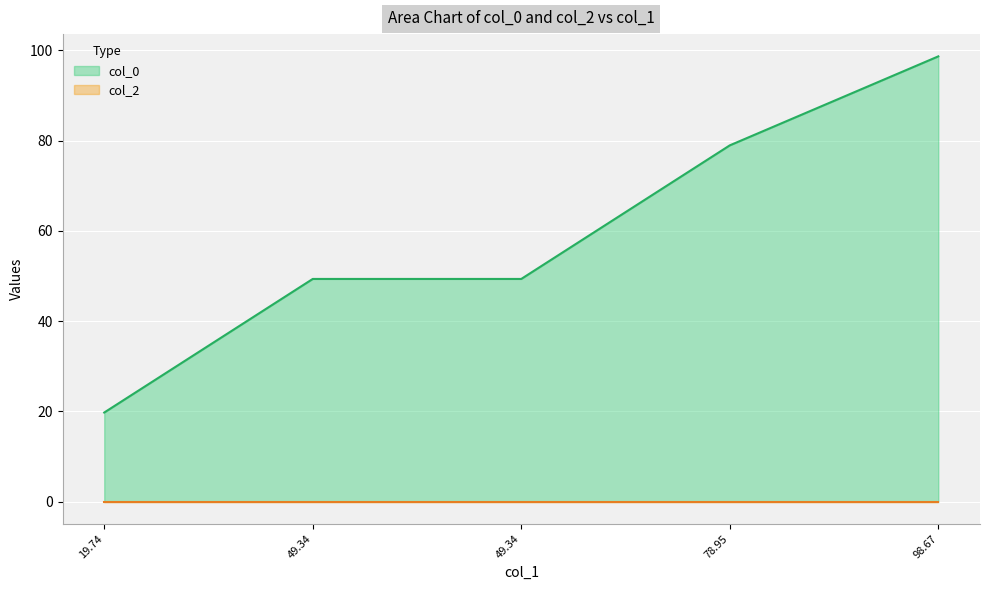

What is the value of the 1st point from the left?

19.7